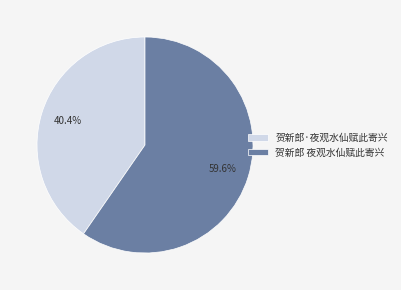

What is the ratio of the value at 贺新郎 夜观水仙赋此寄兴 to the value at 贺新郎·夜观水仙赋此寄兴?

1.5